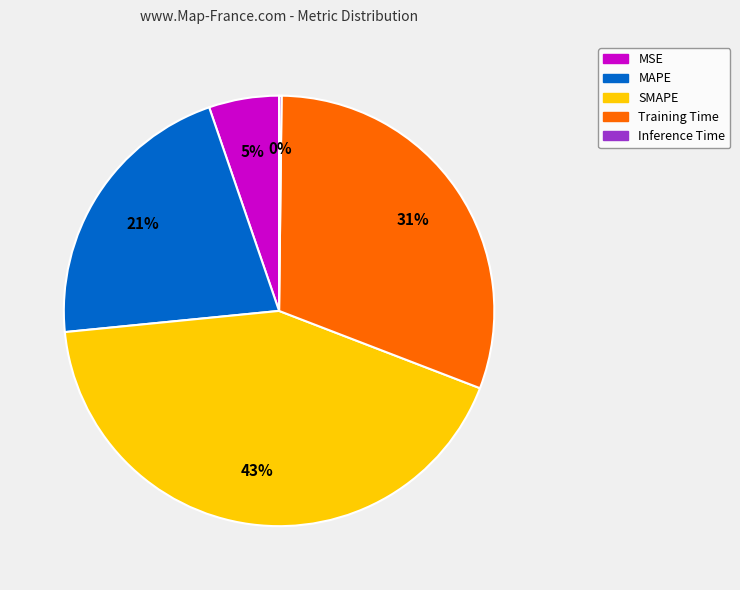

Is there a majority slice in this chart?

No